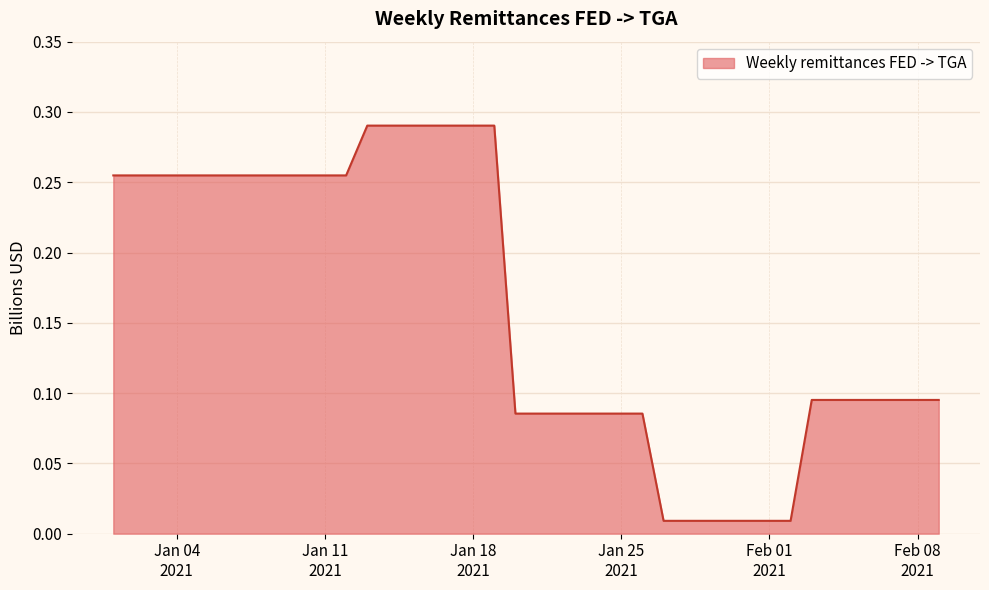

How many lines are shown in the chart?

1